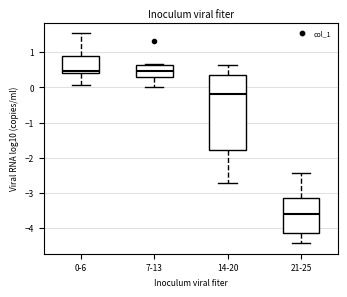

Comparing the boxes themselves (not the whiskers), which one is the tallest?

14-20